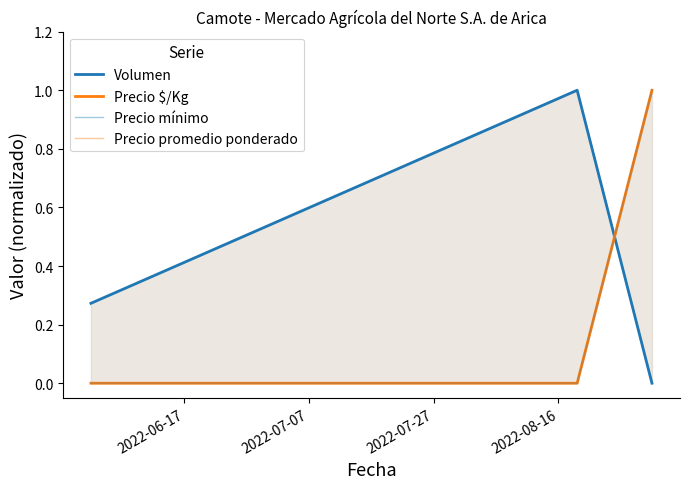

Does the chart have visible grid lines?

No